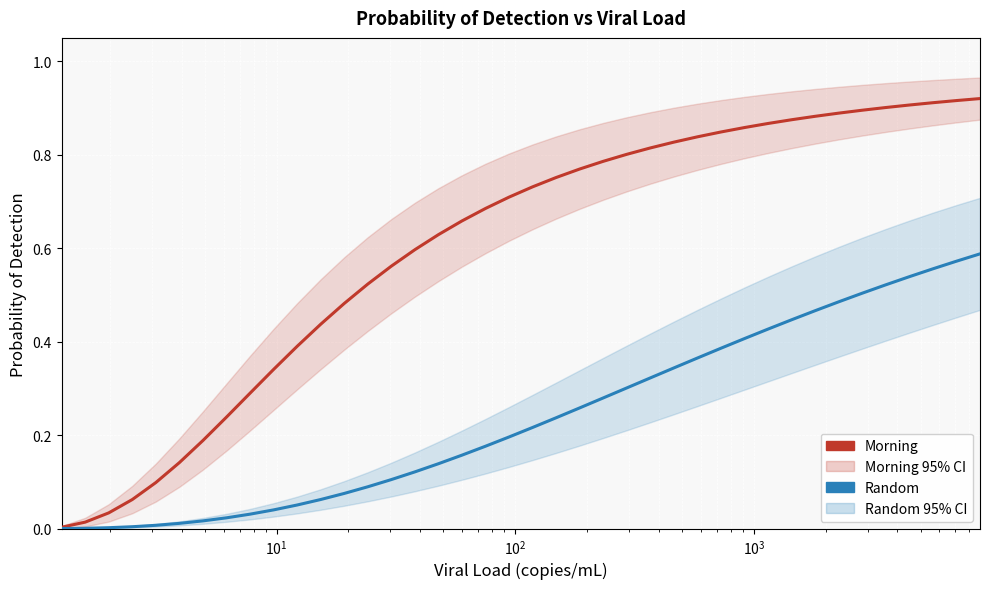

Reading left to right, list all the values displayed in this chart.

Morning: 0.0	0.0	0.0	0.1	0.1	0.1	0.2	0.2	0.3	0.3	0.4	0.4	0.5	0.5	0.6	0.6	0.6	0.7	0.7	0.7	0.7	0.8	0.8	0.8	0.8	0.8	0.8	0.8	0.8	0.9	0.9	0.9	0.9	0.9	0.9	0.9	0.9	0.9	0.9	0.9
Random: 0.0	0.0	0.0	0.0	0.0	0.0	0.0	0.0	0.0	0.0	0.1	0.1	0.1	0.1	0.1	0.1	0.1	0.2	0.2	0.2	0.2	0.2	0.3	0.3	0.3	0.3	0.3	0.4	0.4	0.4	0.4	0.4	0.5	0.5	0.5	0.5	0.5	0.6	0.6	0.6